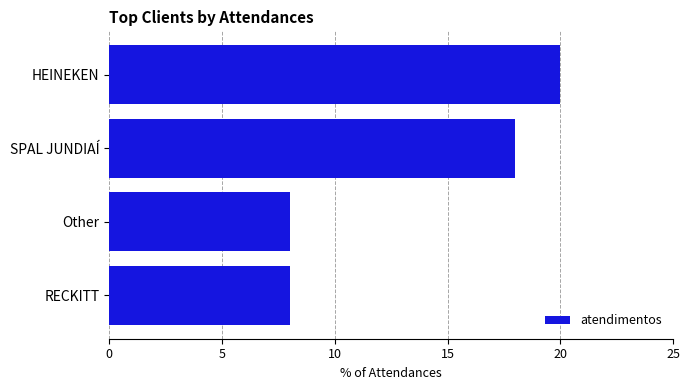

What is the approximate value at HEINEKEN?

20